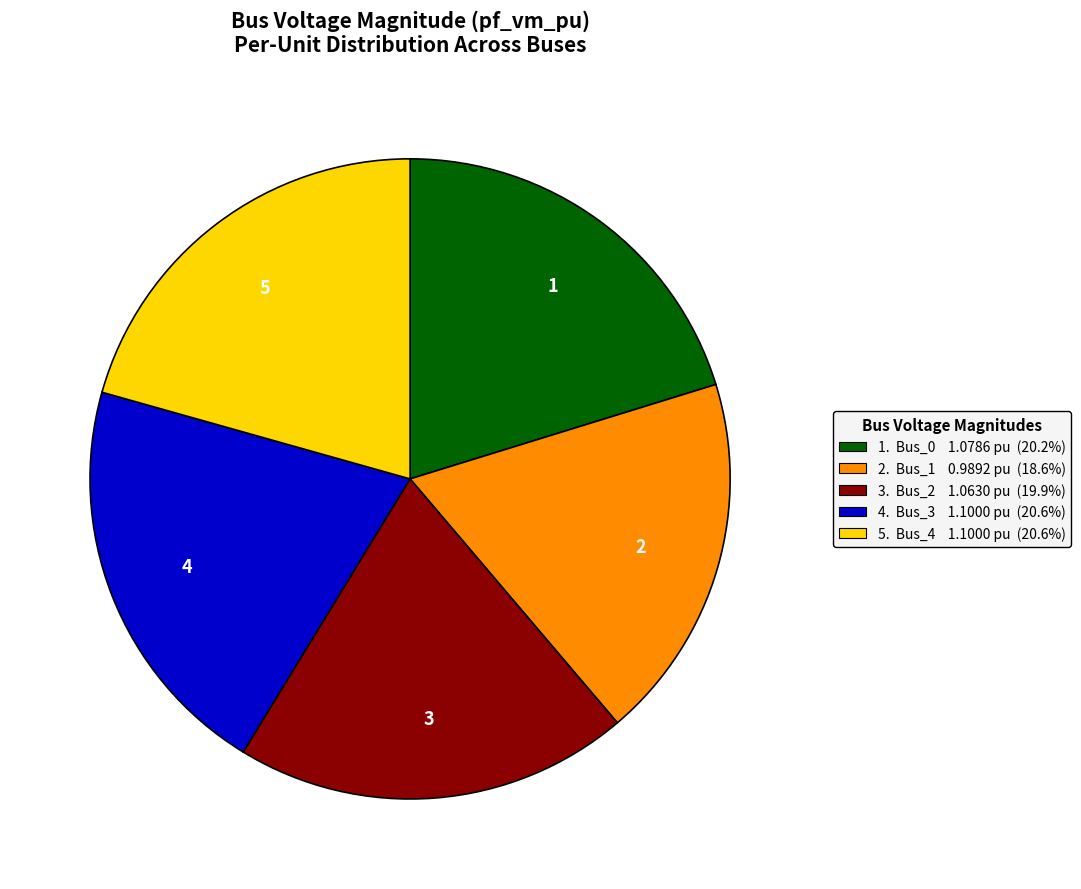

Does any single category account for the majority?

No